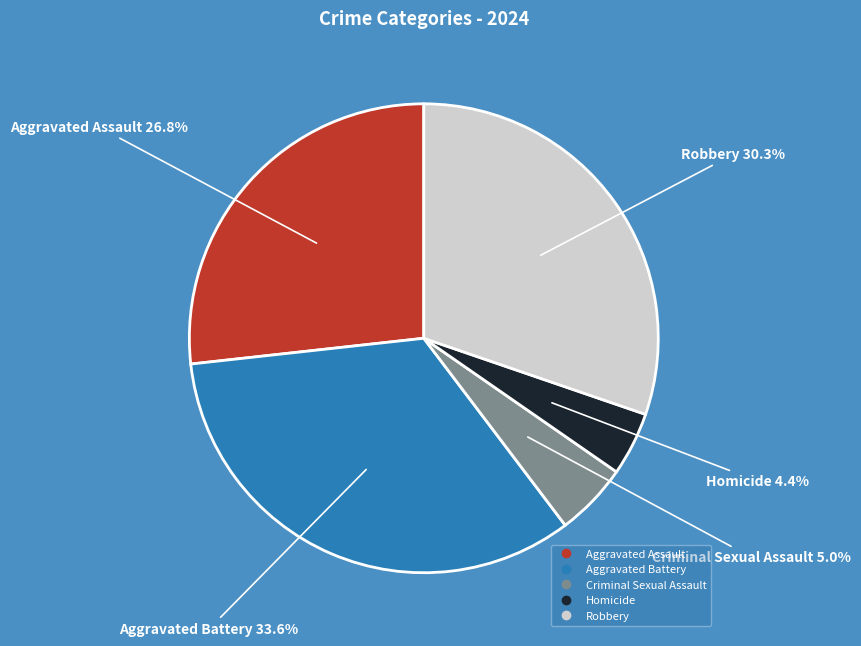

Which category has the biggest portion of the pie?

Aggravated Battery